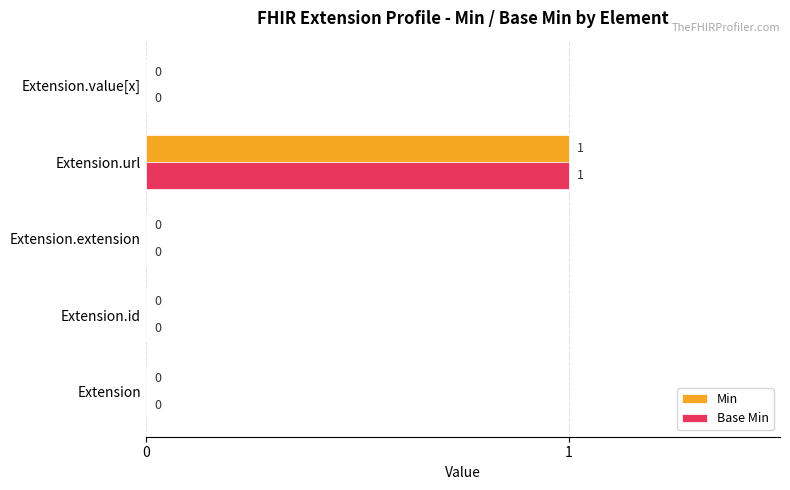

At which category is the sum across all series the highest?

Extension.url